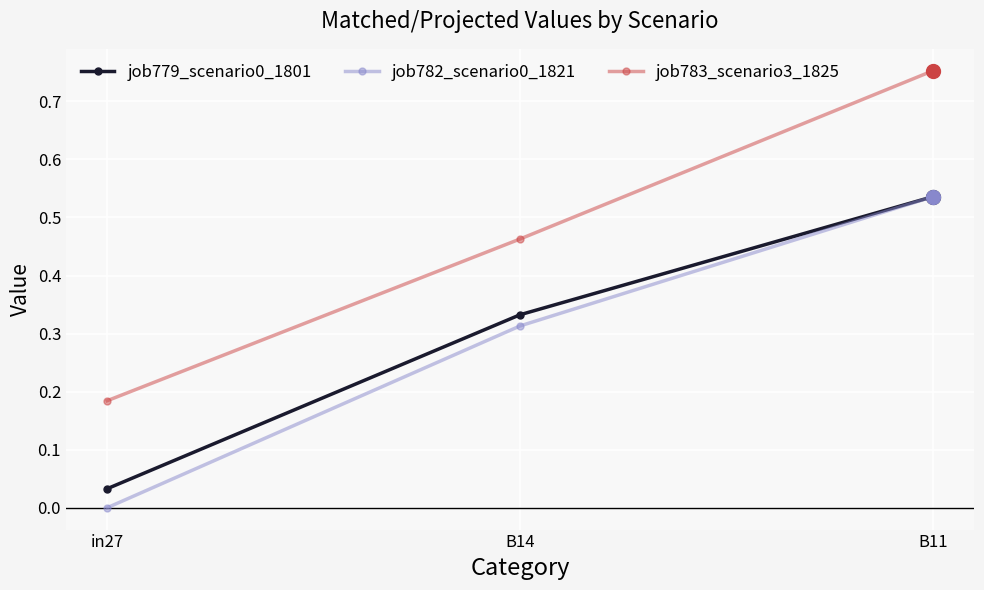

True or false: job779_scenario0_1801 has a value of 0.8 at B11.

False